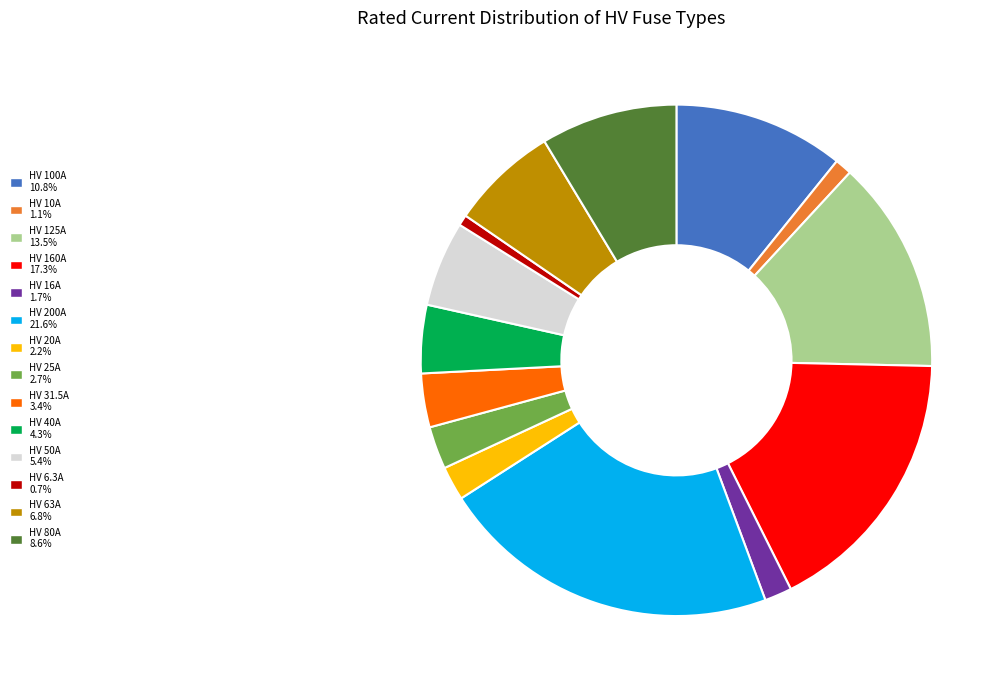

Combined, do HV 25A and HV 125A account for over 50%?

No